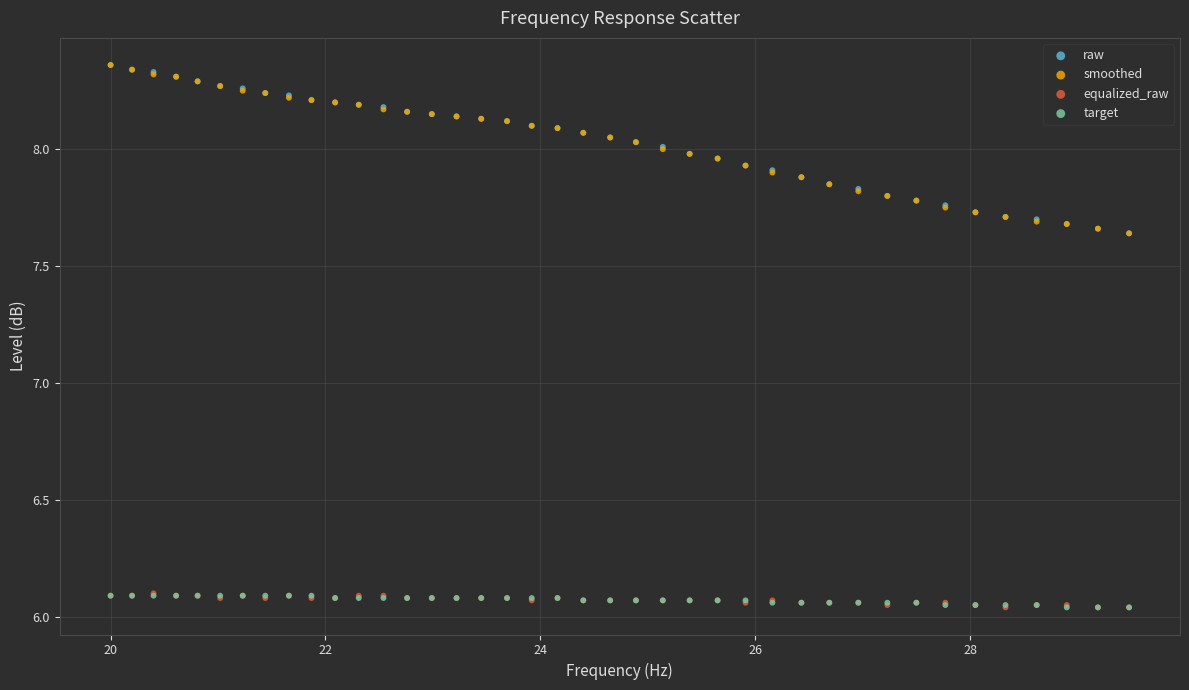

What are all the series names shown in the legend?

raw, smoothed, equalized_raw, target